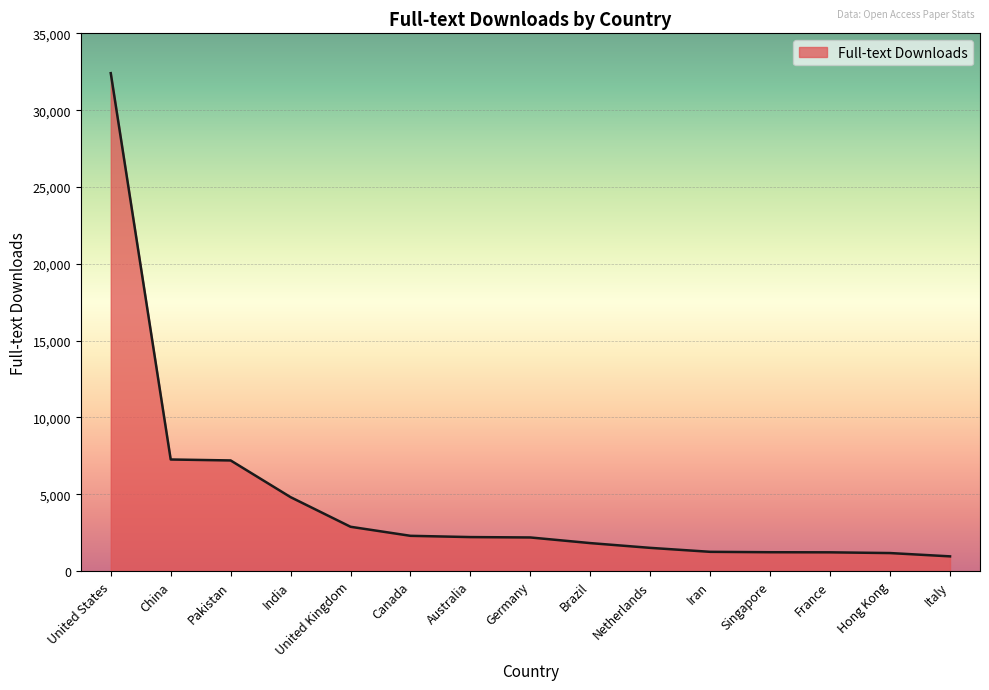

What is the greatest value displayed?

32415